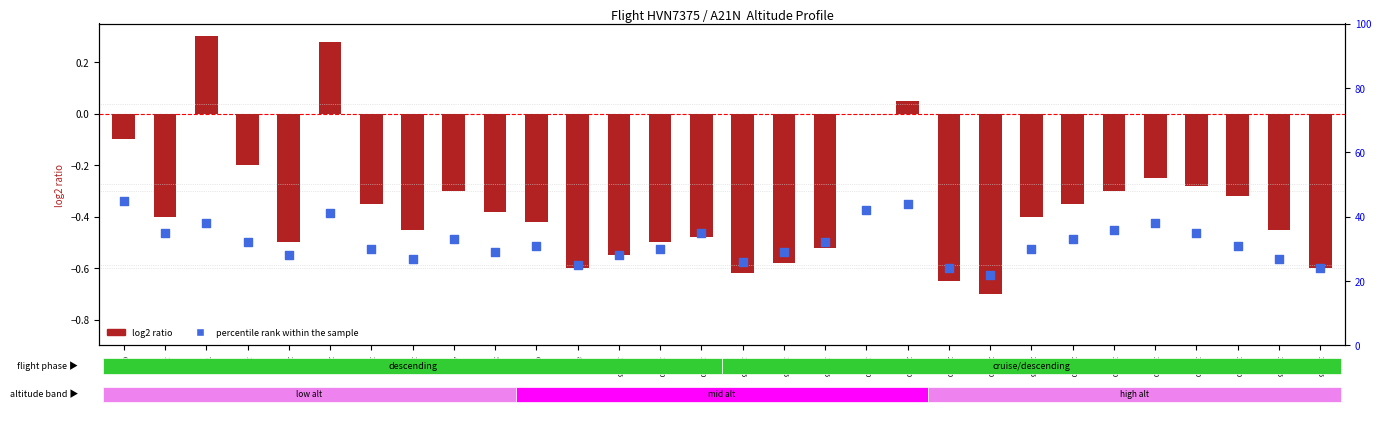

What is the change in value from 27625 to 32050?

+8.0